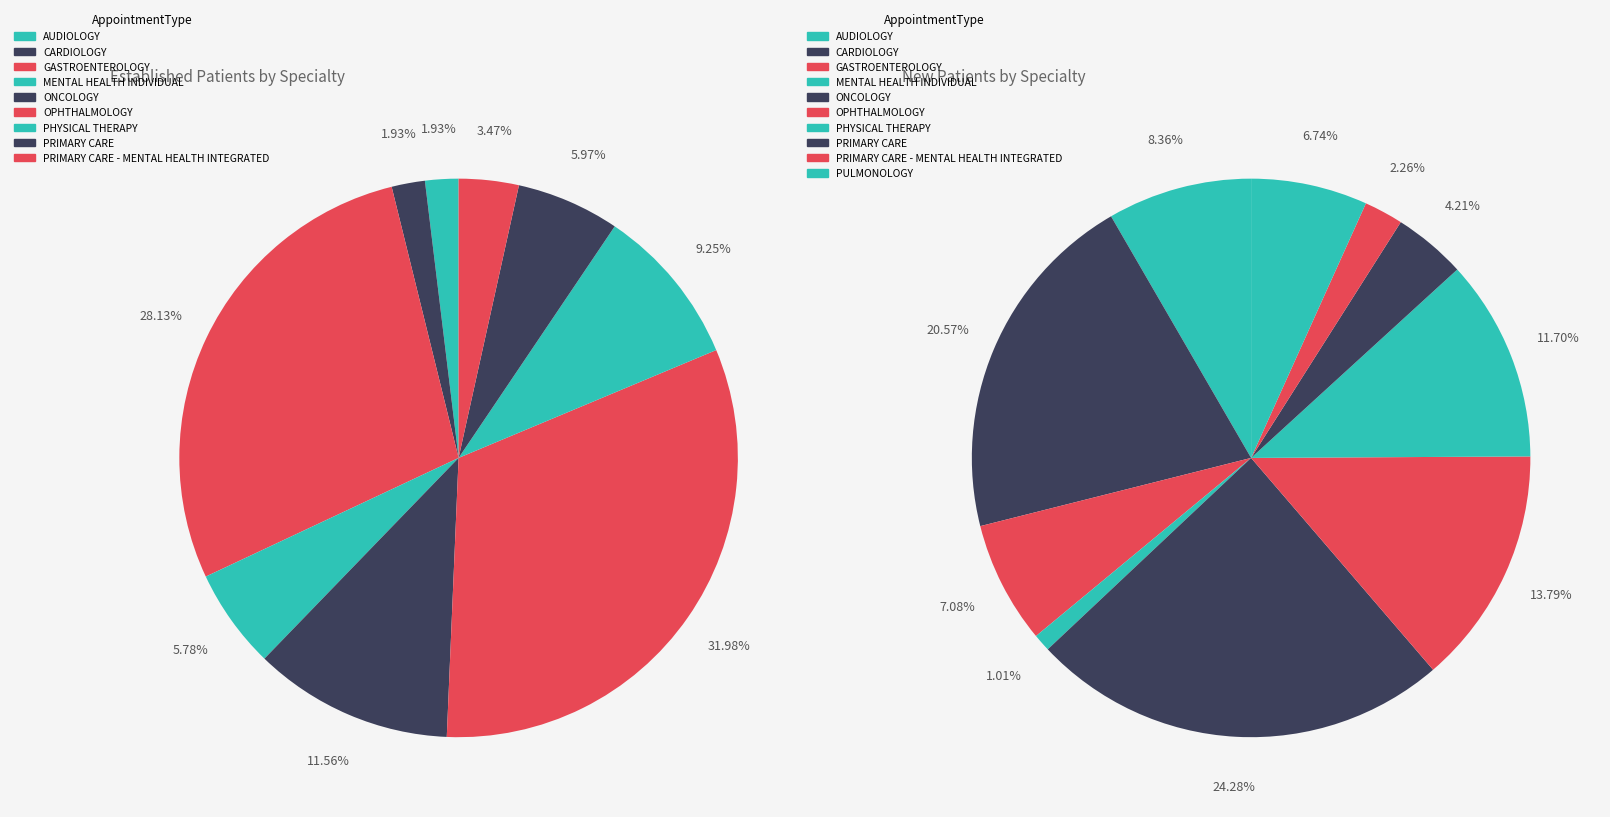

True or false: PRIMARY CARE - MENTAL HEALTH INTEGRATED accounts for 14% of the total.

False